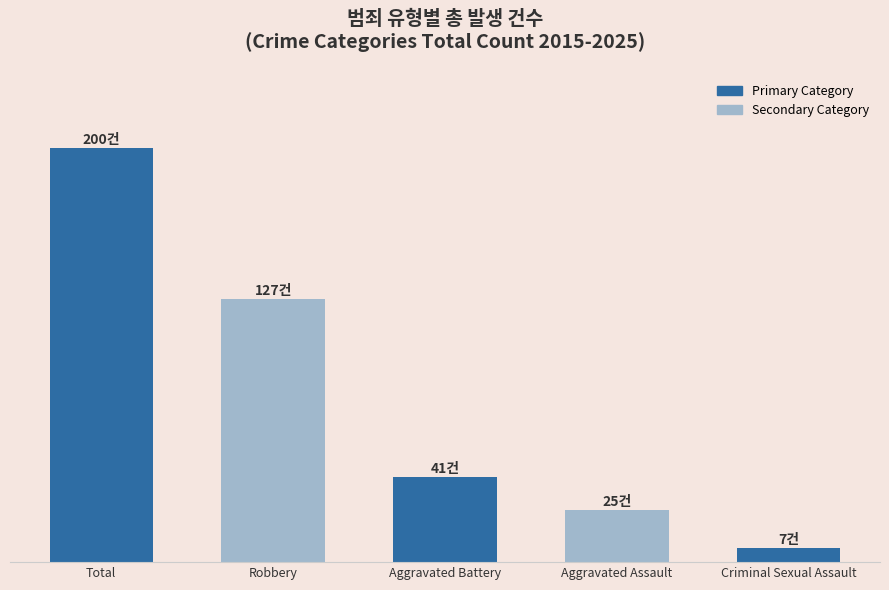

What is the sum of the values at Robbery and Aggravated Assault?

152